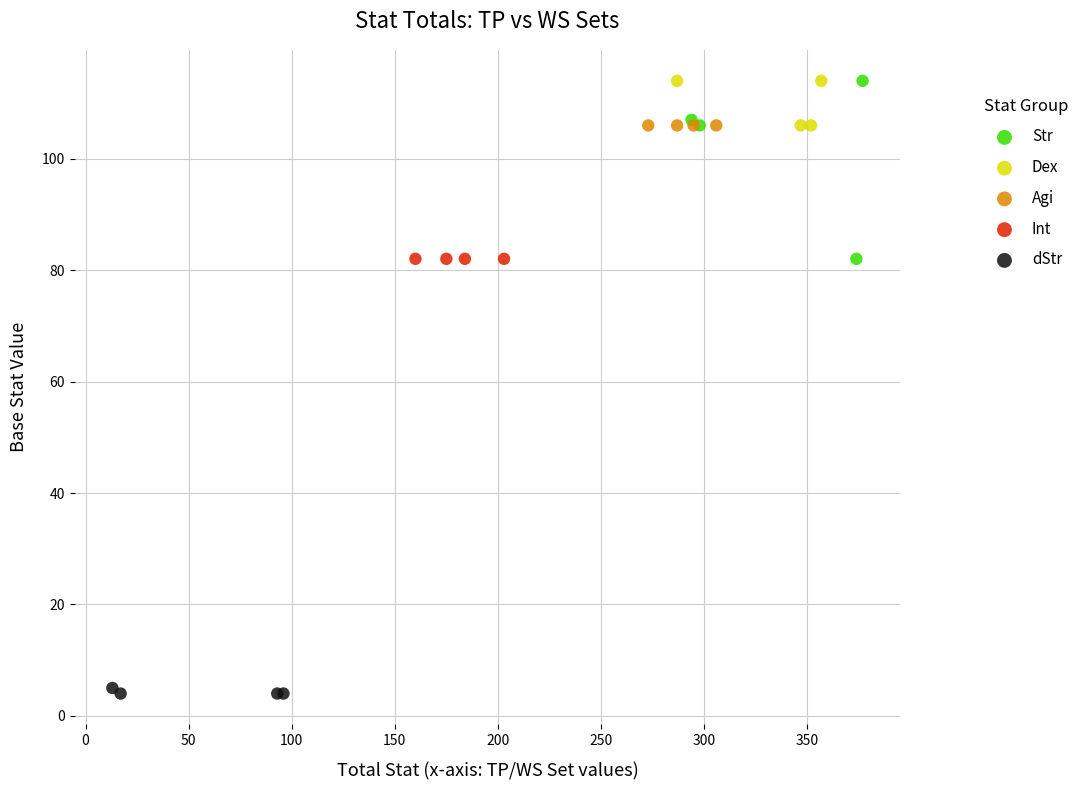

What are all the series names shown in the legend?

Str, Dex, Agi, Int, dStr